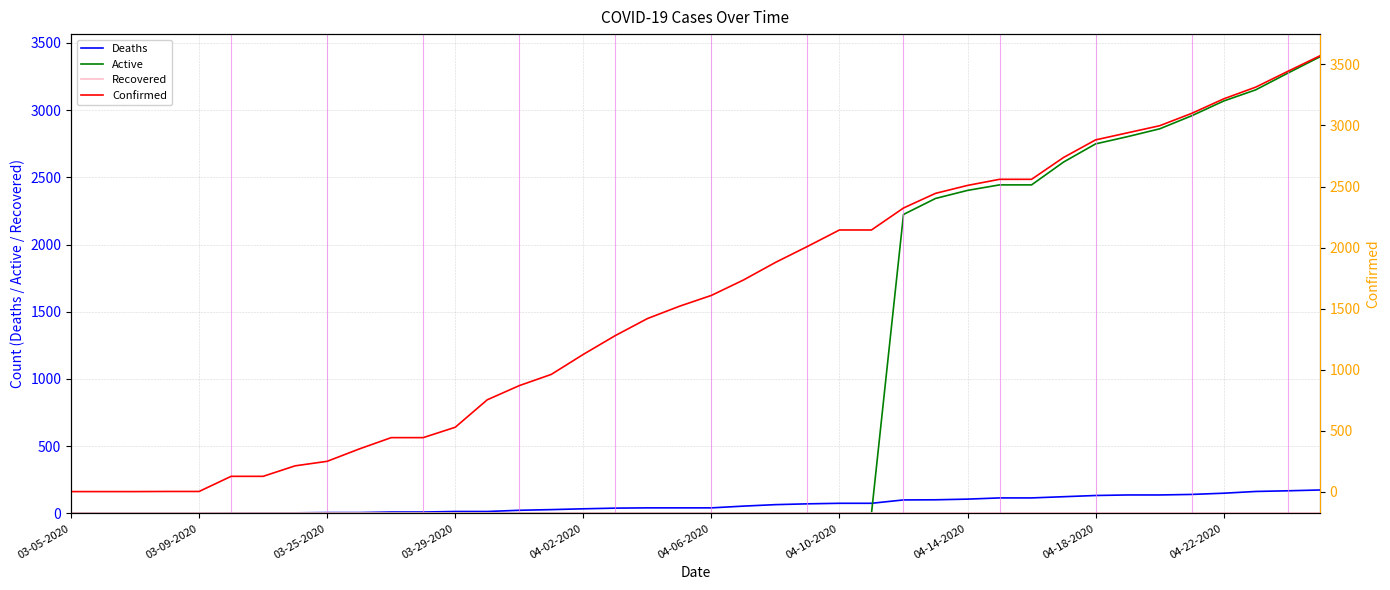

True or false: Deaths and Recovered cross at least once.

False